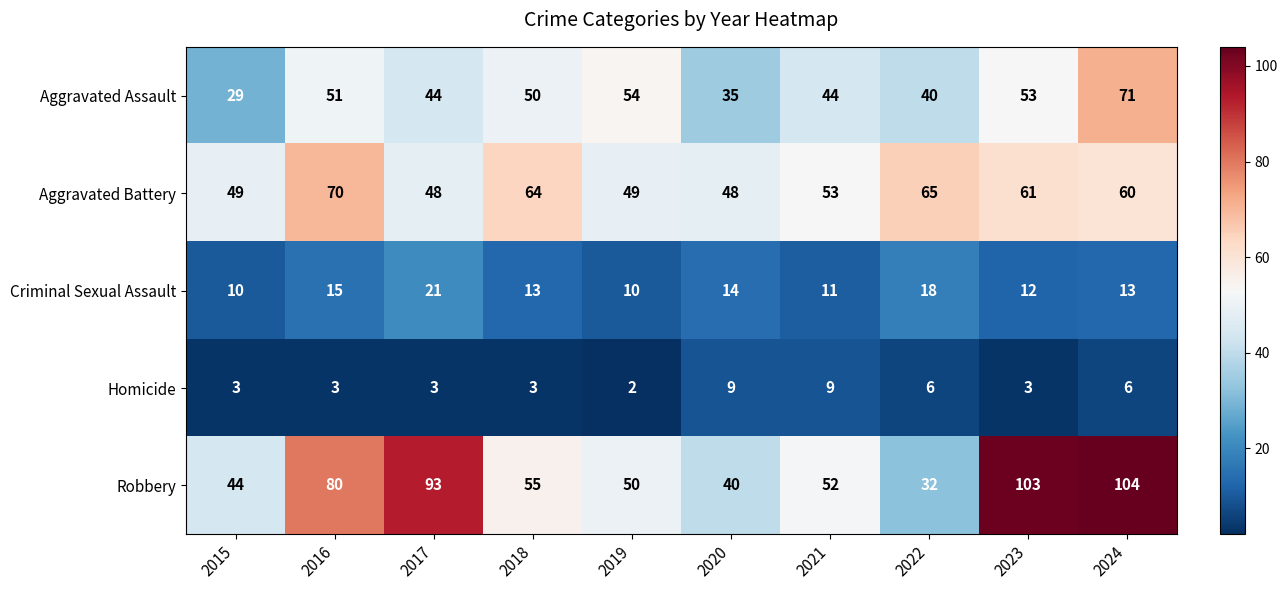

Between 2018 and 2023, which series saw the biggest shift?

Robbery